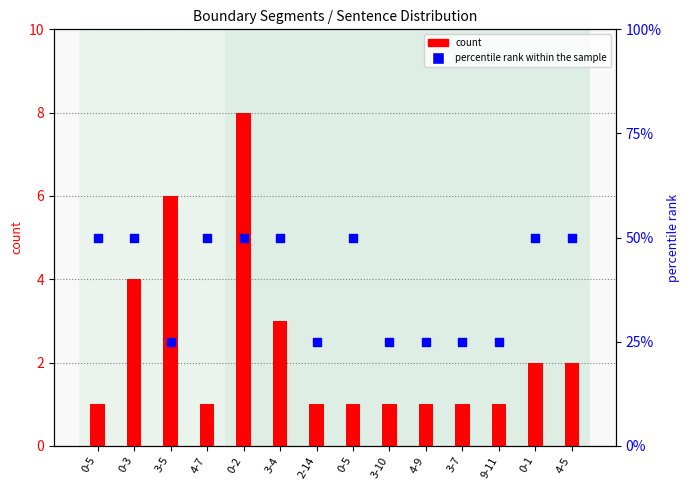

At how many categories does at least one series exceed 32?

8